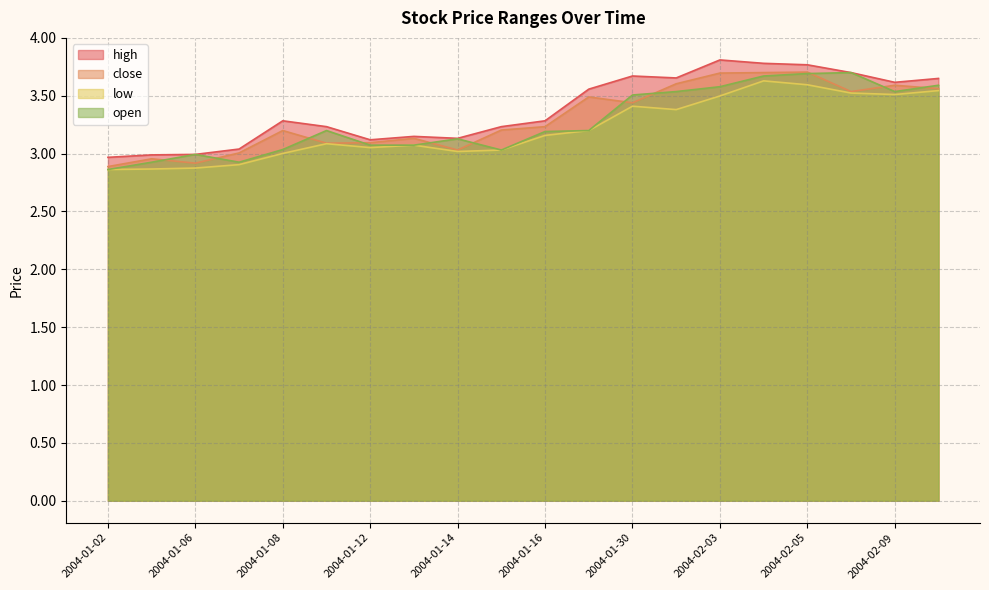

The value of high at 2004-01-29 is 3.6. True or false?

True